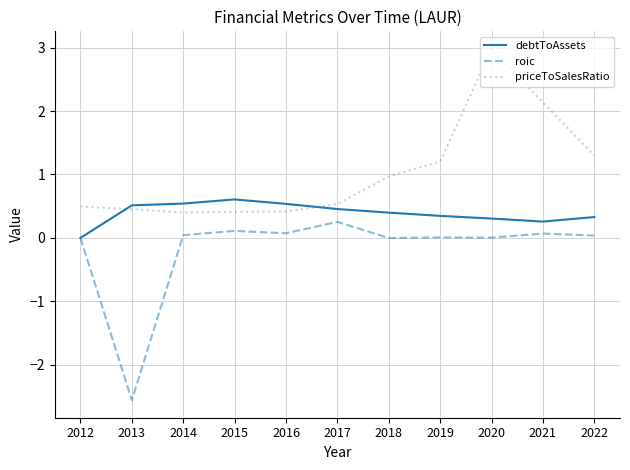

At which label does priceToSalesRatio reach its peak?

2020